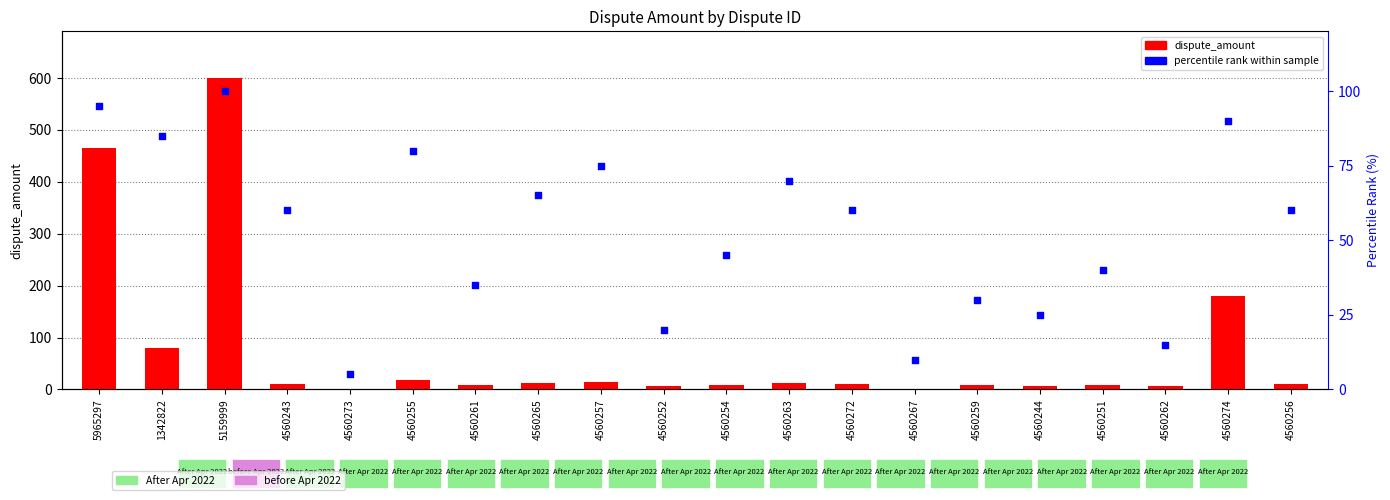

Is the value of percentile rank at 4560256 greater than the value of dispute_amount at 4560261?

Yes